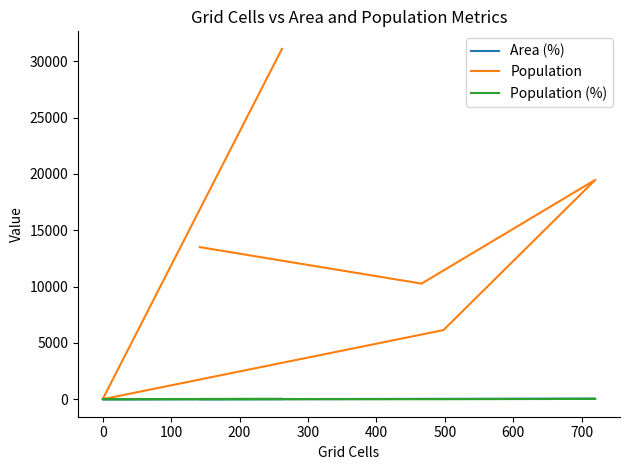

True or false: Population and Population (%) cross at least once.

False